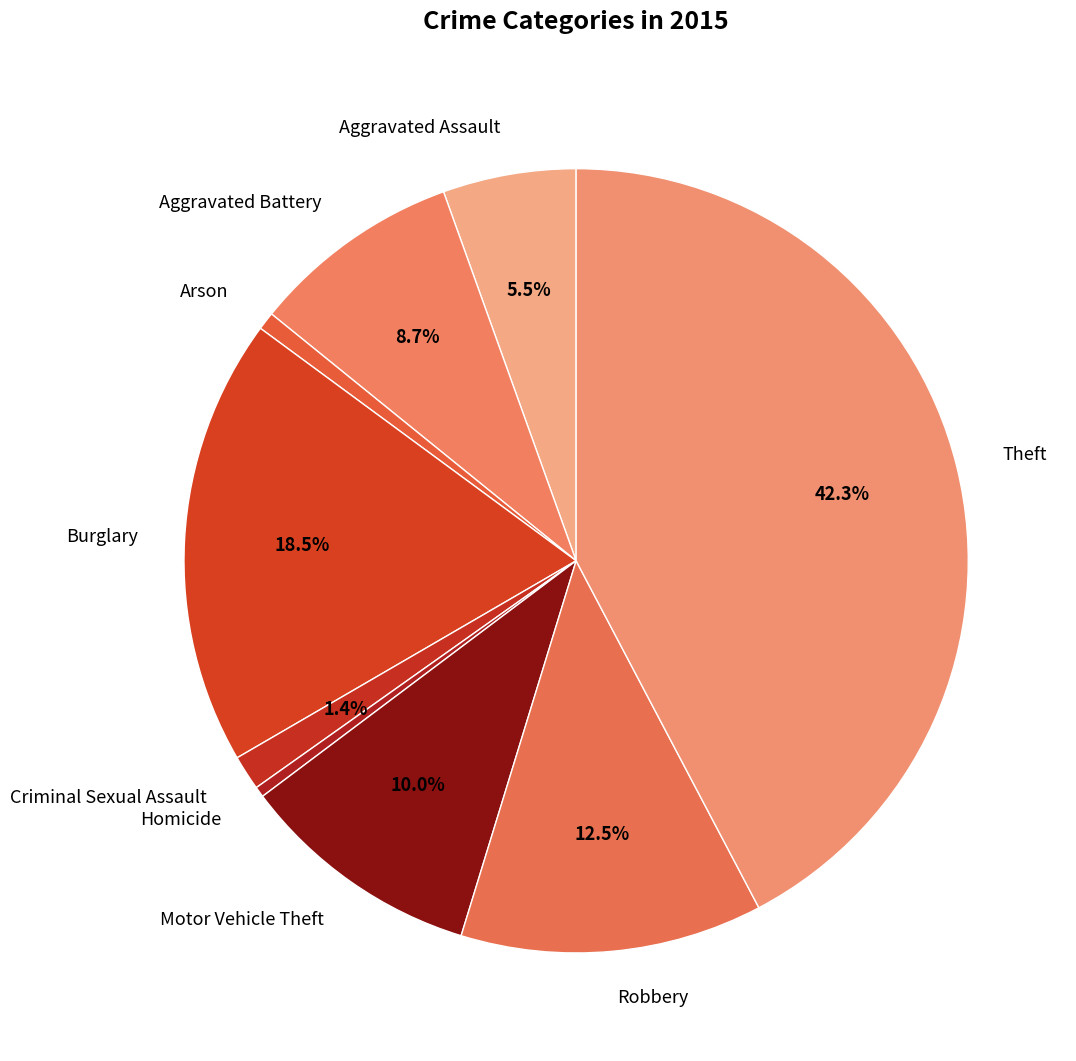

To the nearest percent, what is the difference between the largest and smallest slice percentages?

42%